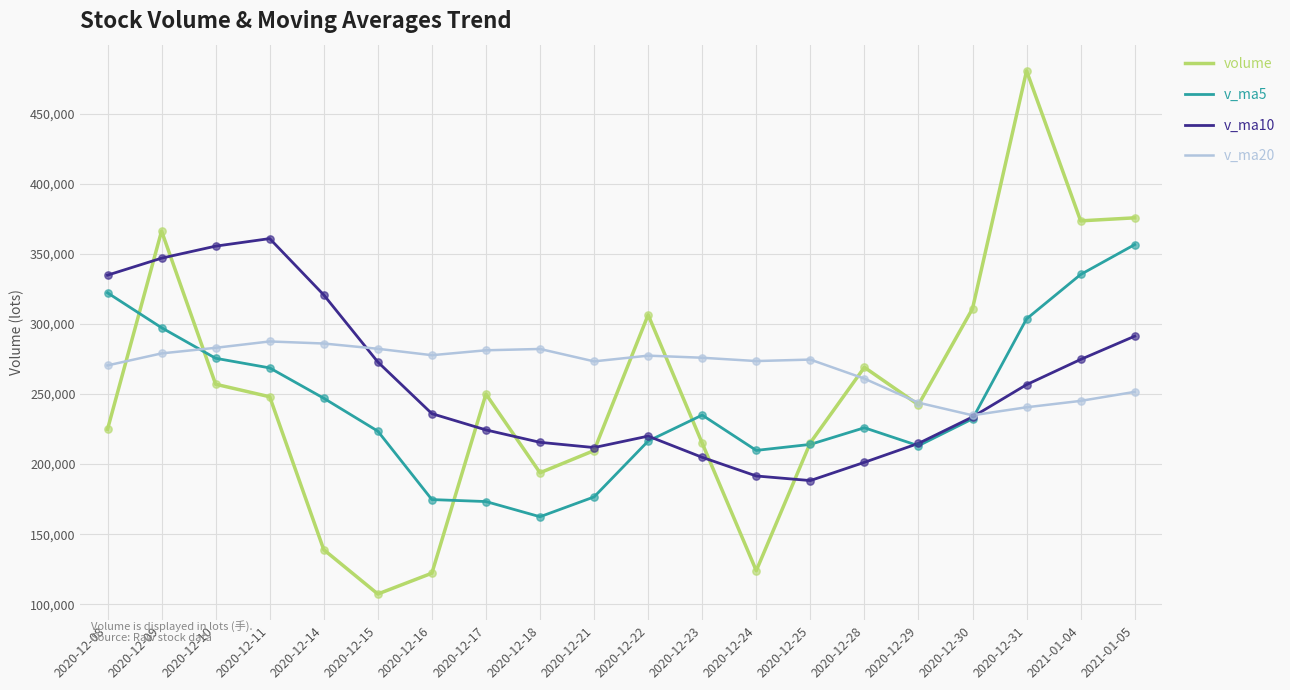

What are all the series names shown in the legend?

volume, v_ma5, v_ma10, v_ma20